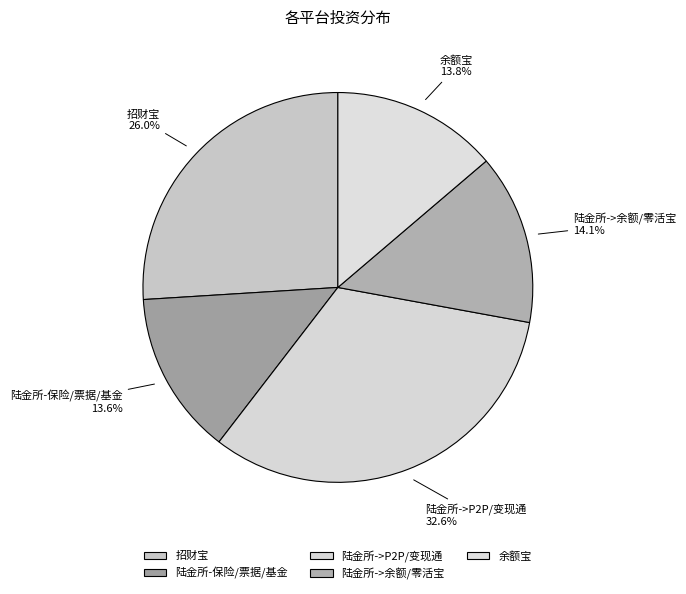

What is the largest slice in the pie chart?

陆金所->P2P/变现通